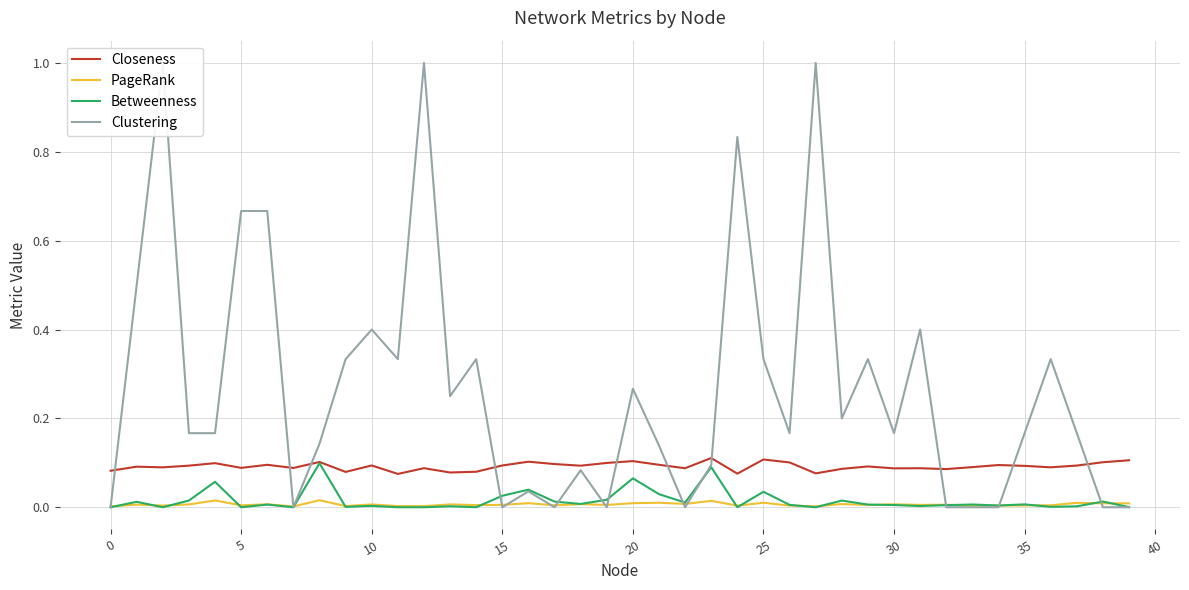

What is the value of the Clustering point at the 5th from the left?

0.2